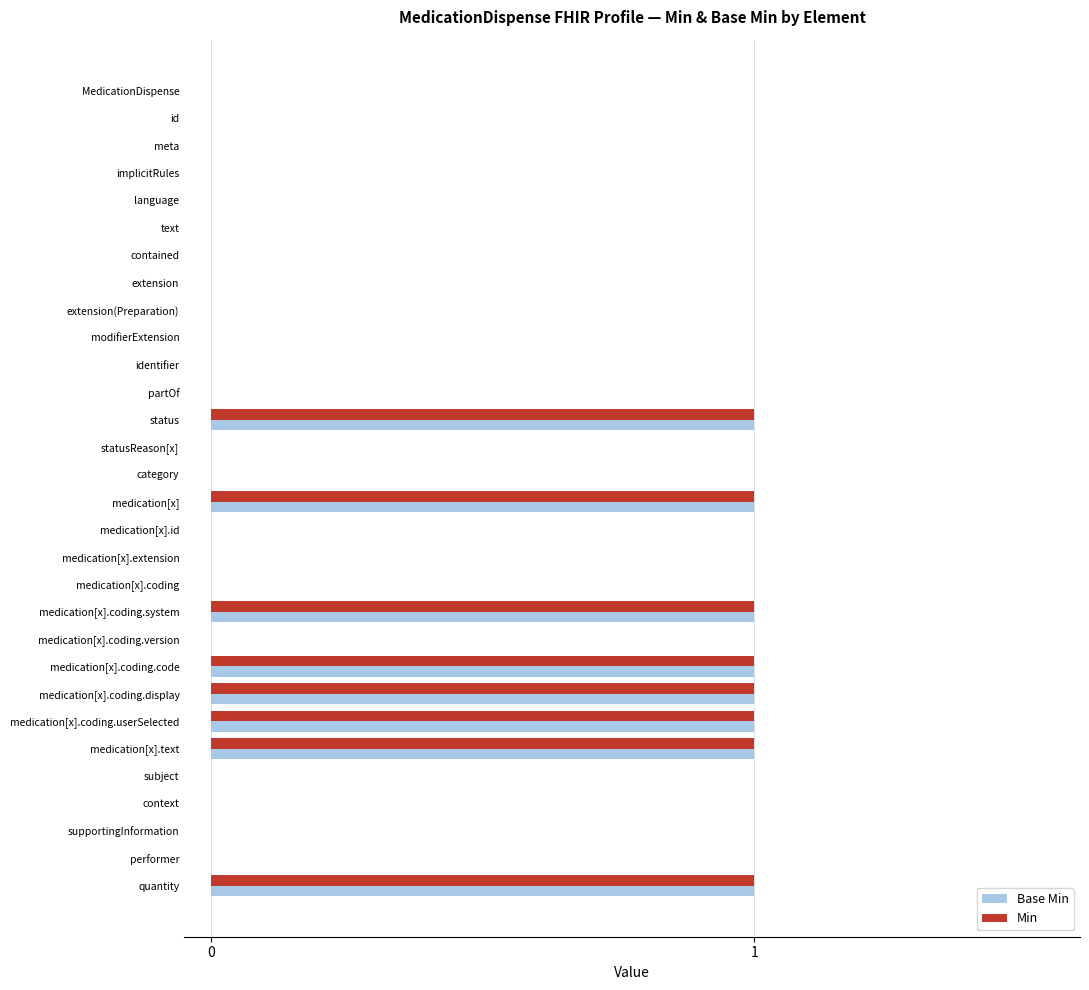

What is the sum of all Base Min values?

8